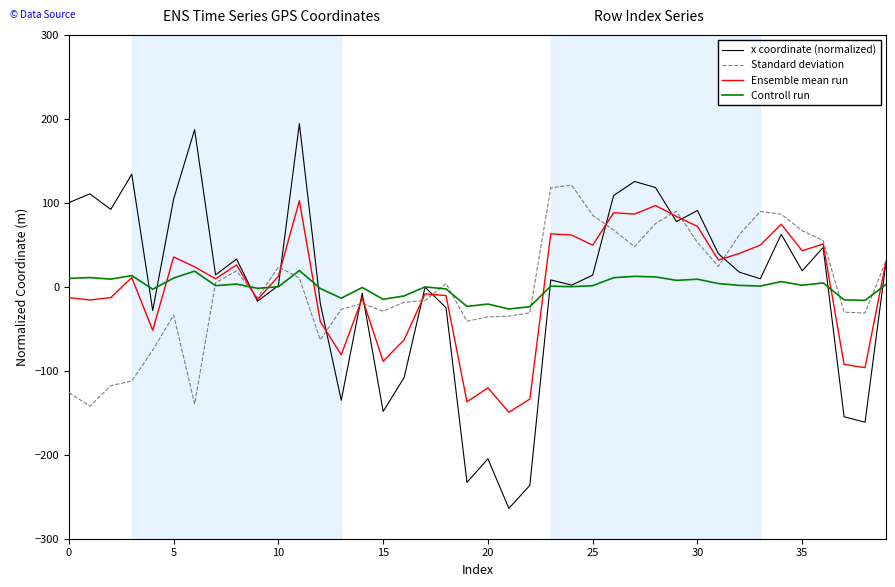

Which series ends up on top after the final intersection of Standard deviation and Controll run?

Standard deviation